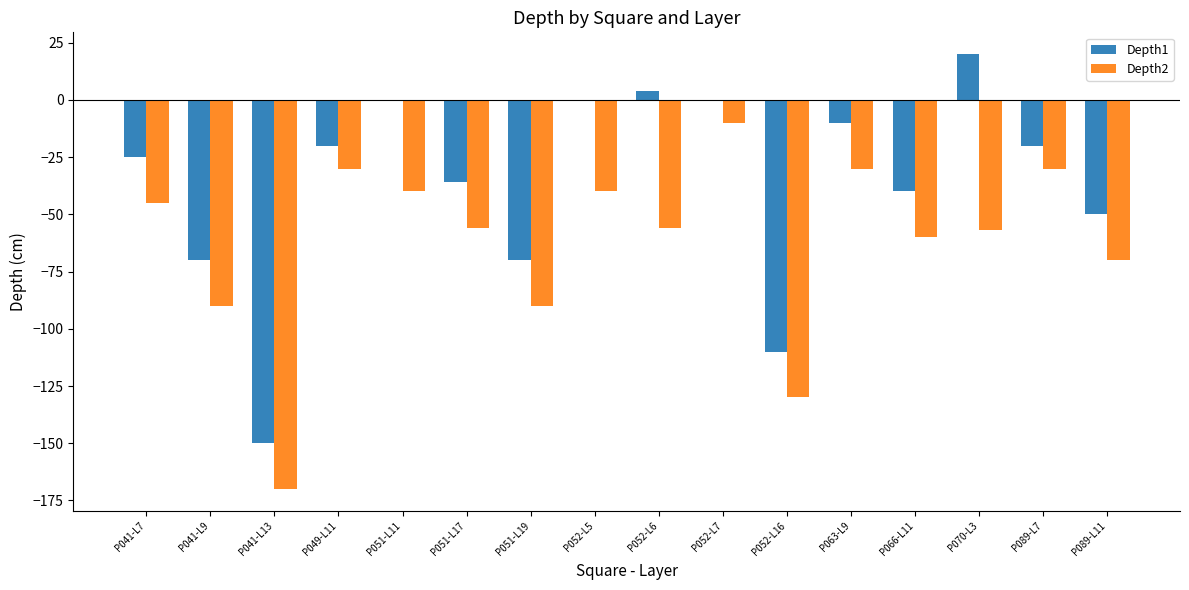

What is the sum of the Depth1 values at P089-L7 and P051-L19?

-90